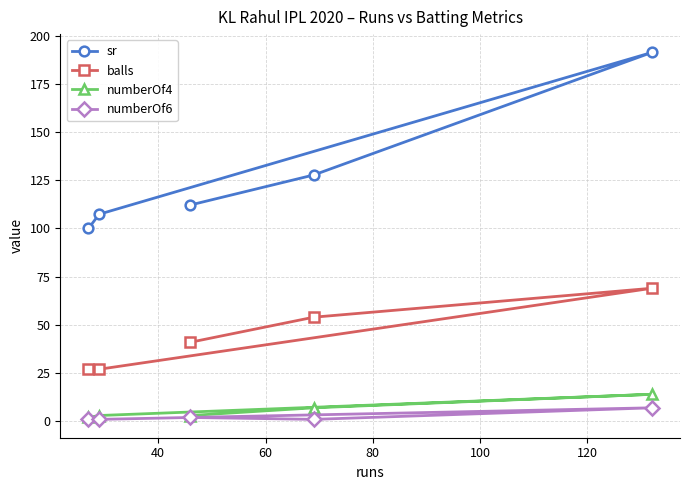

True or false: sr has more than 1 points higher than both neighbors.

False